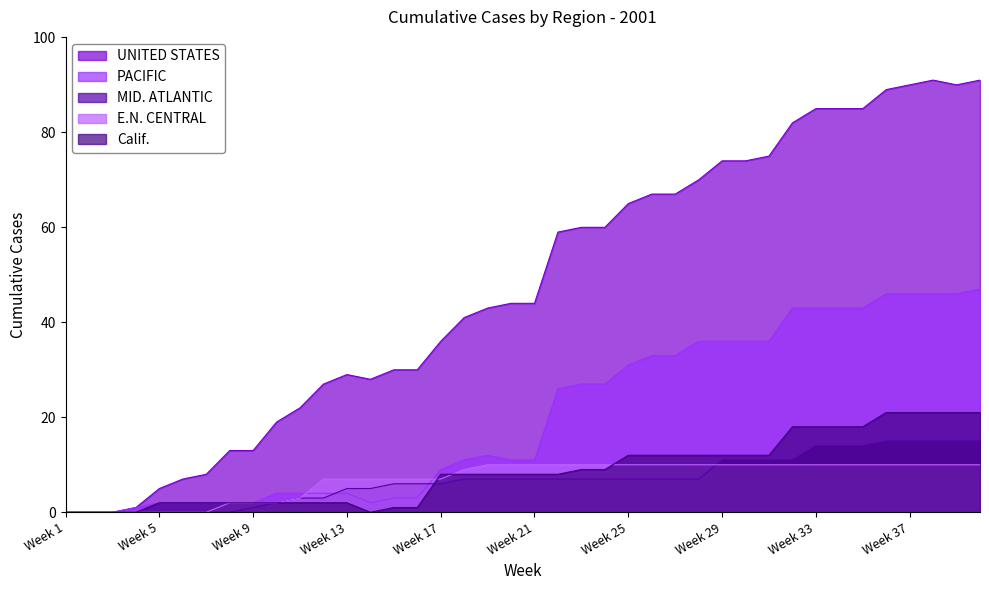

Reading right to left, what are all the values shown in this chart?

UNITED STATES: Week 40=91	Week 39=90	Week 38=91	Week 37=90	Week 36=89	Week 35=85	Week 34=85	Week 33=85	Week 32=82	Week 31=75	Week 30=74	Week 29=74	Week 28=70	Week 27=67	Week 26=67	Week 25=65	Week 24=60	Week 23=60	Week 22=59	Week 21=44	Week 20=44	Week 19=43	Week 18=41	Week 17=36	Week 16=30	Week 15=30	Week 14=28	Week 13=29	Week 12=27	Week 11=22	Week 10=19	Week 9=13	Week 8=13	Week 7=8	Week 6=7	Week 5=5	Week 4=1	Week 3=0	Week 2=0	Week 1=0
PACIFIC: Week 40=47	Week 39=46	Week 38=46	Week 37=46	Week 36=46	Week 35=43	Week 34=43	Week 33=43	Week 32=43	Week 31=36	Week 30=36	Week 29=36	Week 28=36	Week 27=33	Week 26=33	Week 25=31	Week 24=27	Week 23=27	Week 22=26	Week 21=11	Week 20=11	Week 19=12	Week 18=11	Week 17=9	Week 16=3	Week 15=3	Week 14=2	Week 13=4	Week 12=4	Week 11=4	Week 10=4	Week 9=2	Week 8=2	Week 7=2	Week 6=2	Week 5=2	Week 4=1	Week 3=0	Week 2=0	Week 1=0
MID. ATLANTIC: Week 40=15	Week 39=15	Week 38=15	Week 37=15	Week 36=15	Week 35=14	Week 34=14	Week 33=14	Week 32=11	Week 31=11	Week 30=11	Week 29=11	Week 28=7	Week 27=7	Week 26=7	Week 25=7	Week 24=7	Week 23=7	Week 22=7	Week 21=7	Week 20=7	Week 19=7	Week 18=7	Week 17=6	Week 16=6	Week 15=6	Week 14=5	Week 13=5	Week 12=3	Week 11=3	Week 10=2	Week 9=1	Week 8=0	Week 7=0	Week 6=0	Week 5=0	Week 4=0	Week 3=0	Week 2=0	Week 1=0
E.N. CENTRAL: Week 40=10	Week 39=10	Week 38=10	Week 37=10	Week 36=10	Week 35=10	Week 34=10	Week 33=10	Week 32=10	Week 31=10	Week 30=10	Week 29=10	Week 28=10	Week 27=10	Week 26=10	Week 25=10	Week 24=10	Week 23=10	Week 22=10	Week 21=10	Week 20=10	Week 19=10	Week 18=9	Week 17=7	Week 16=7	Week 15=7	Week 14=7	Week 13=7	Week 12=7	Week 11=3	Week 10=2	Week 9=2	Week 8=2	Week 7=0	Week 6=0	Week 5=0	Week 4=0	Week 3=0	Week 2=0	Week 1=0
Calif.: Week 40=21	Week 39=21	Week 38=21	Week 37=21	Week 36=21	Week 35=18	Week 34=18	Week 33=18	Week 32=18	Week 31=12	Week 30=12	Week 29=12	Week 28=12	Week 27=12	Week 26=12	Week 25=12	Week 24=9	Week 23=9	Week 22=8	Week 21=8	Week 20=8	Week 19=8	Week 18=8	Week 17=8	Week 16=1	Week 15=1	Week 14=0	Week 13=2	Week 12=2	Week 11=2	Week 10=2	Week 9=2	Week 8=2	Week 7=2	Week 6=2	Week 5=2	Week 4=0	Week 3=0	Week 2=0	Week 1=0